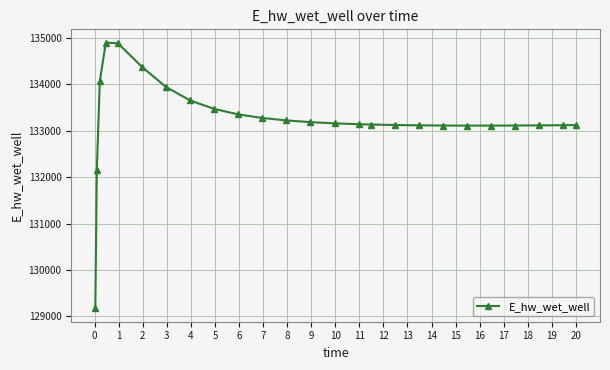

What is the value of the 1st point from the left?

129172.3